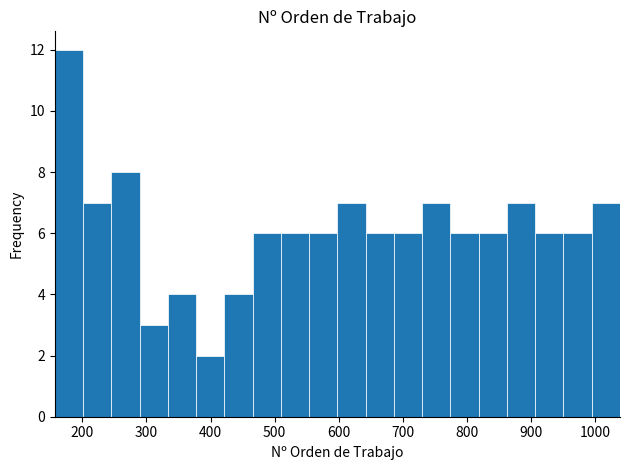

Reading left to right, transcribe this chart: for each bar, give the range it covers on the x-axis and its height. Neither the bar edges nor the heights are printed on the chart, so give them approximately, as read against the axes.

160 to 200: 12
200 to 250: 7
250 to 290: 8
290 to 330: 3
330 to 380: 4
380 to 420: 2
420 to 470: 4
470 to 510: 6
510 to 550: 6
550 to 600: 6
600 to 640: 7
640 to 690: 6
690 to 730: 6
730 to 770: 7
770 to 820: 6
820 to 860: 6
860 to 910: 7
910 to 950: 6
950 to 990: 6
990 to 1040: 7